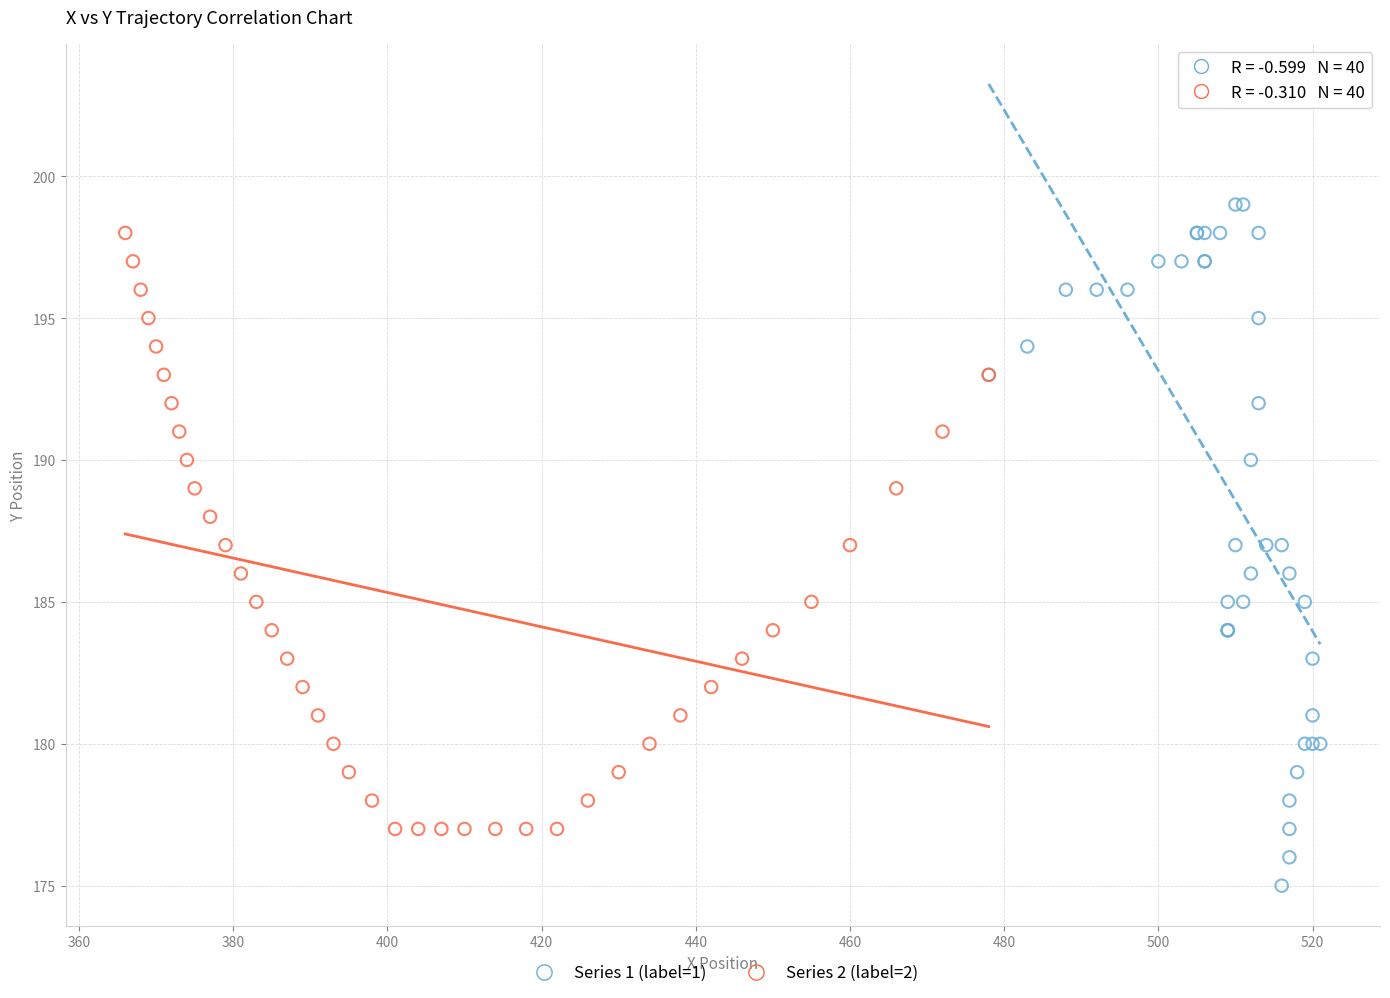

Which series reaches the minimum Y coordinate?

Series 1 (label=1)